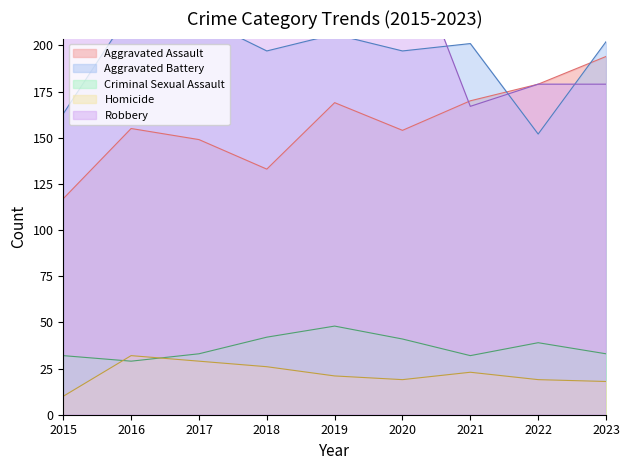

True or false: Aggravated Battery has a value of 197 at 2018.

True